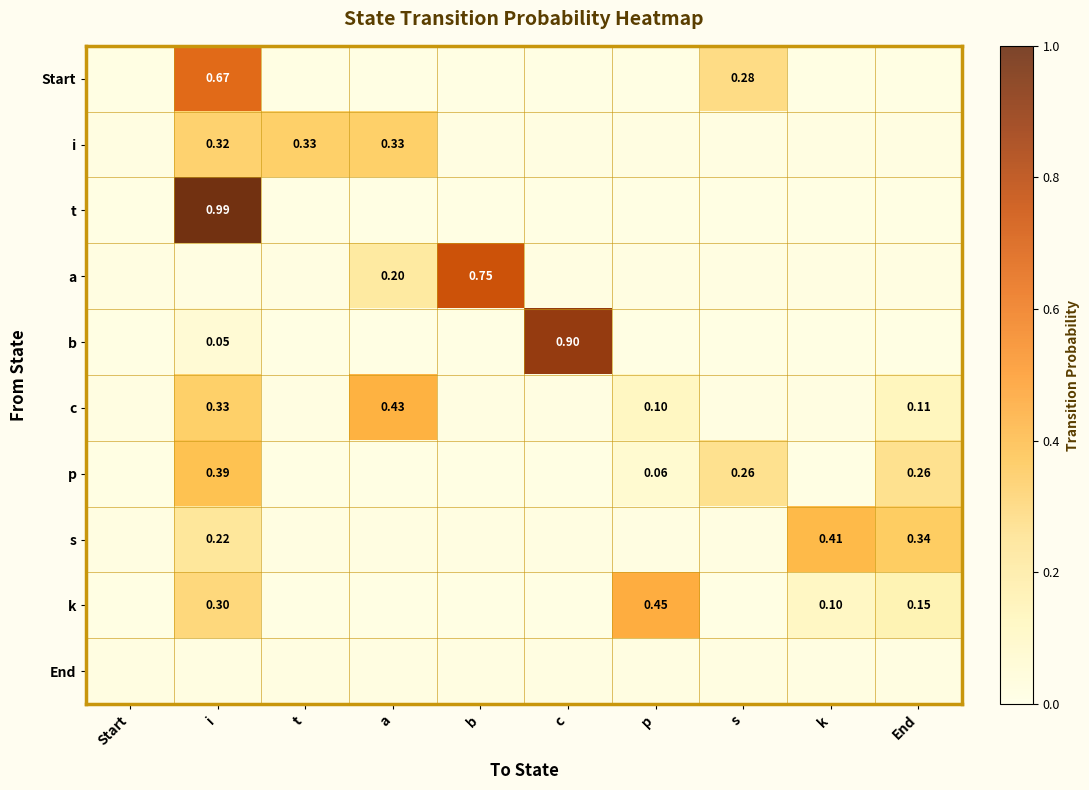

How many values in i are above zero?

3